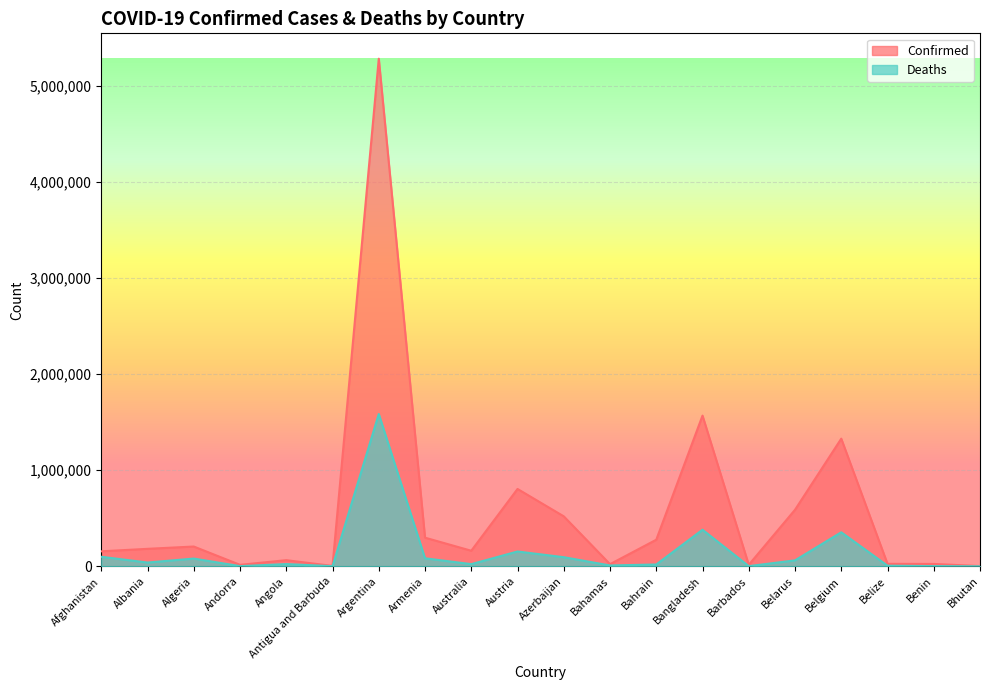

What is the difference between the maximum and minimum values in the Deaths series?

1584434.5